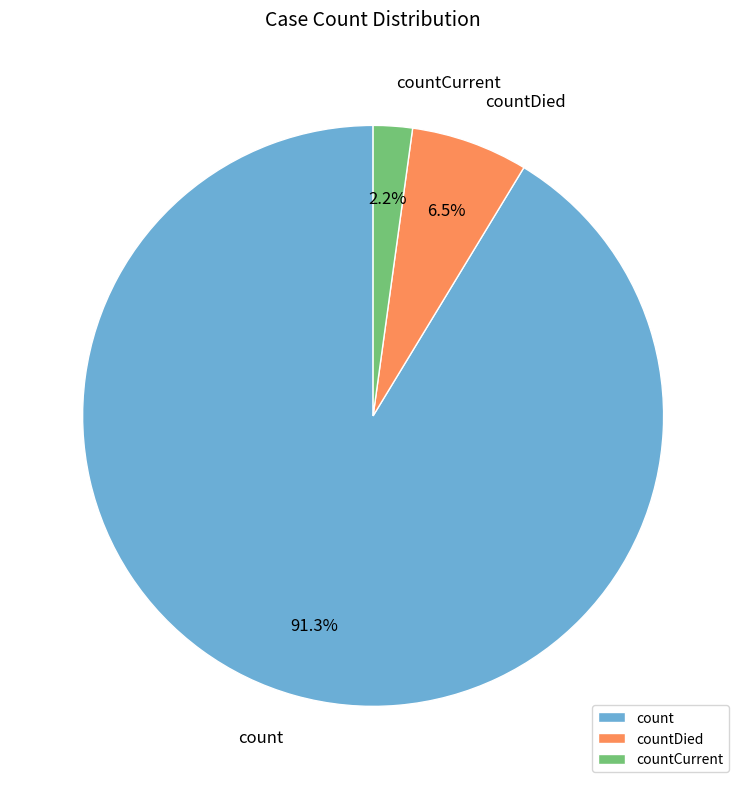

True or false: count accounts for 84% of the total.

False